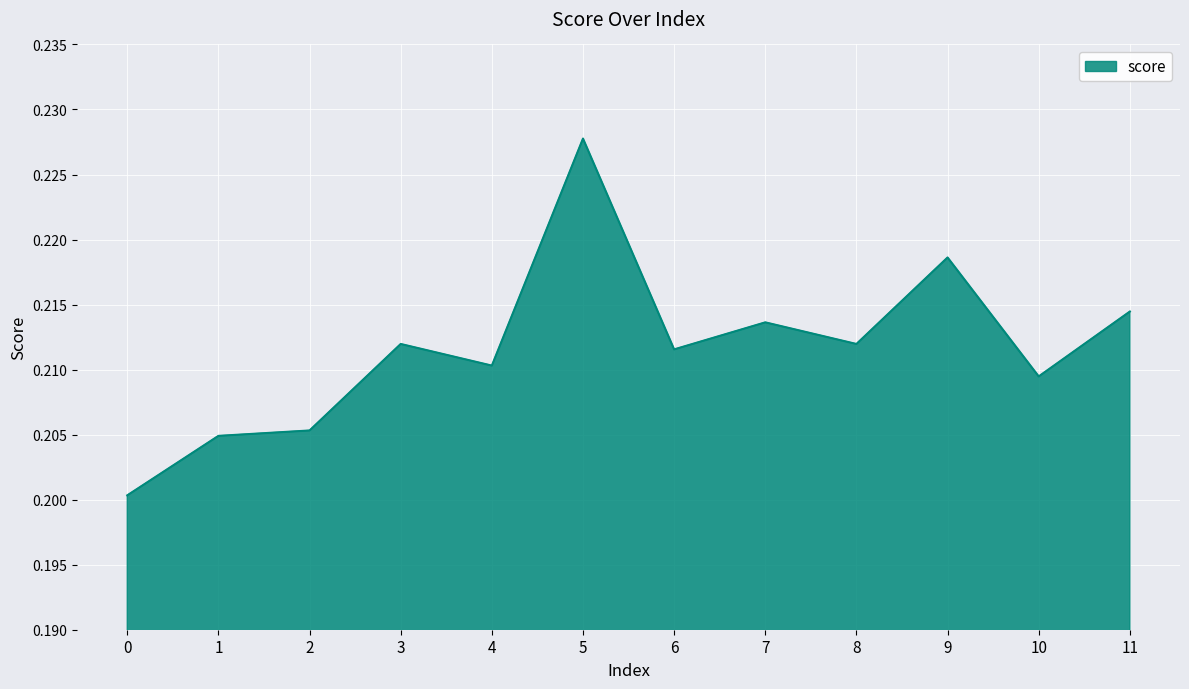

Does the chart have visible grid lines?

Yes